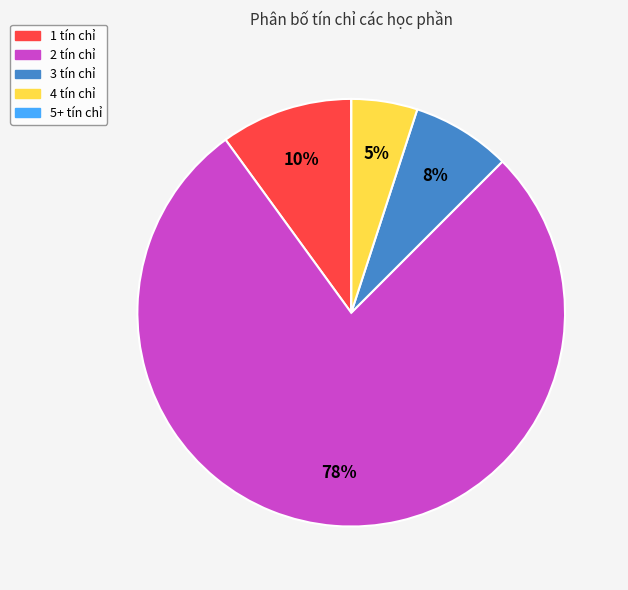

Which has a higher value, 4 tín chỉ or 2 tín chỉ?

2 tín chỉ